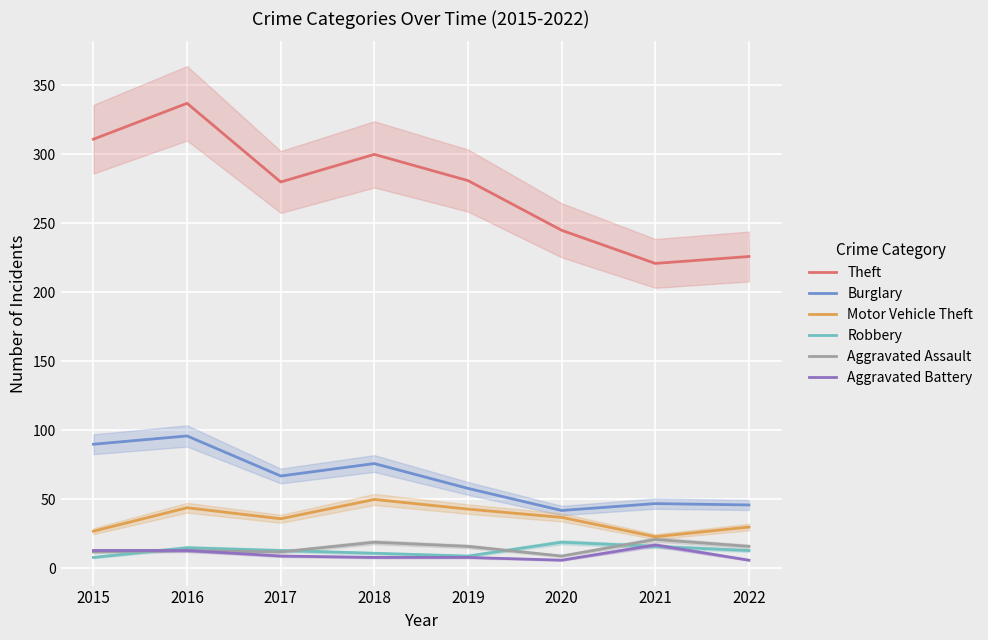

Rank the series at 2020 from lowest to highest value.

Aggravated Battery, Aggravated Assault, Robbery, Motor Vehicle Theft, Burglary, Theft